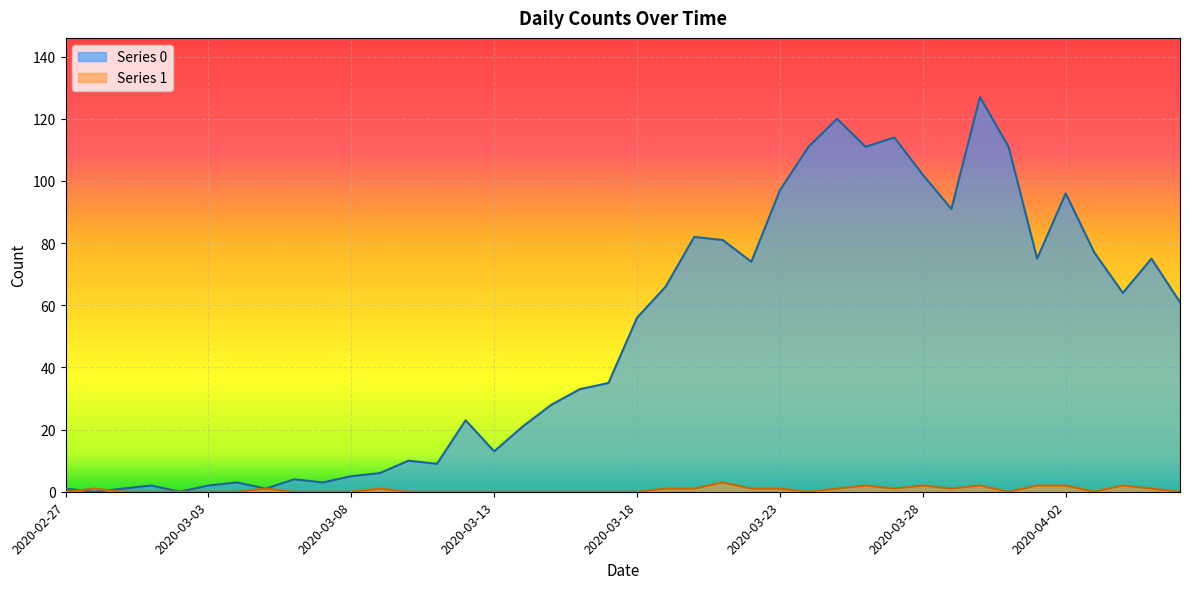

How many lines are shown in the chart?

2